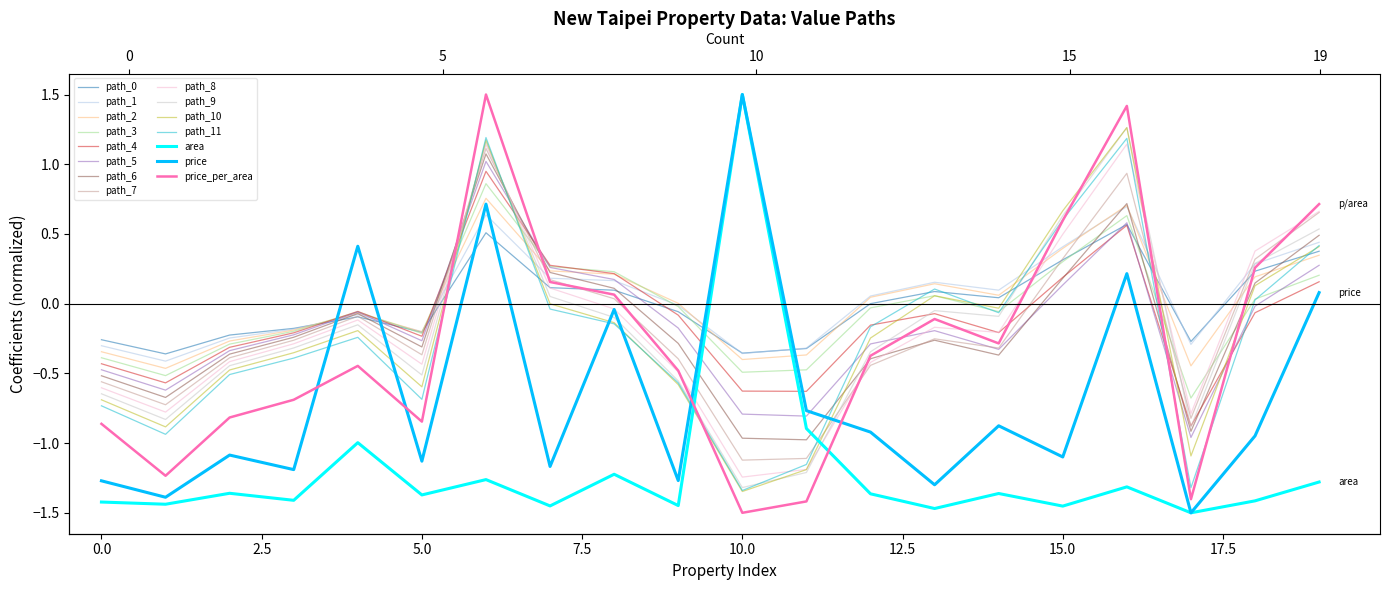

Which series has the largest total across all categories?

price_per_area